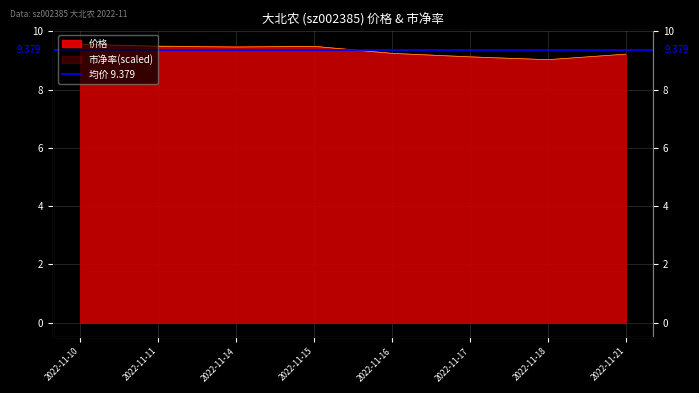

Which category has the highest value across all series?

2022-11-10